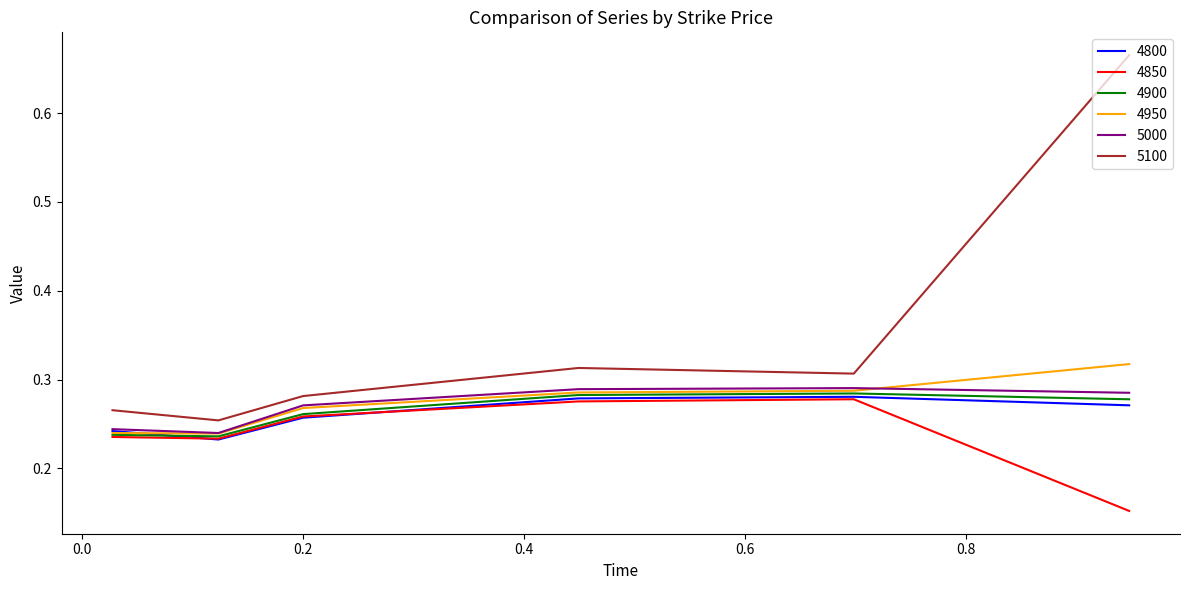

Which series has the largest range (max minus min)?

5100